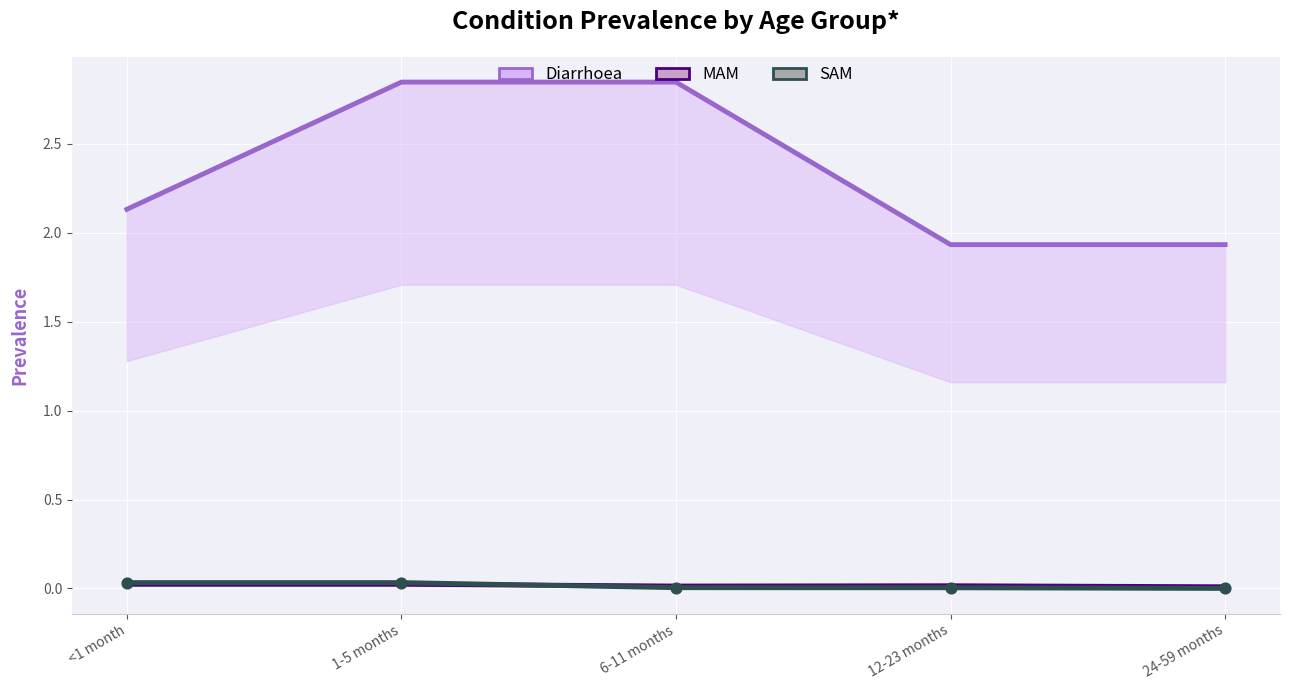

Which series contains the lowest Y value?

SAM